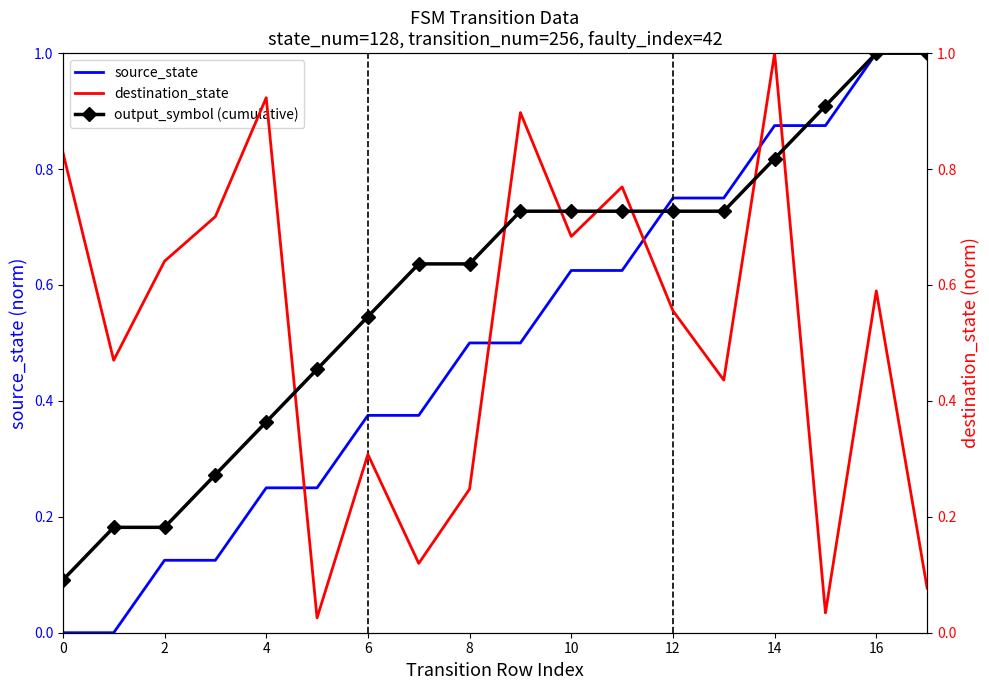

What is the maximum value for source_state?

1.0